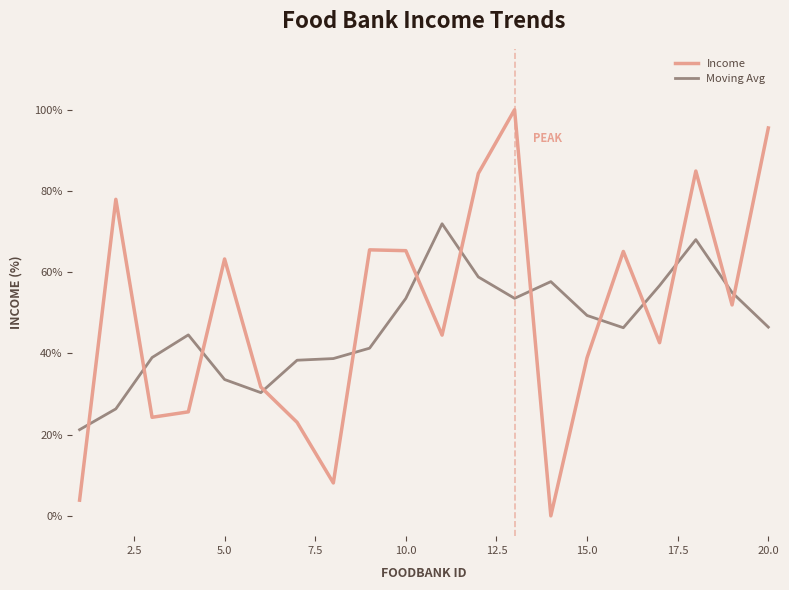

Which series ends up on top after the final intersection of Income and Moving Avg?

Income